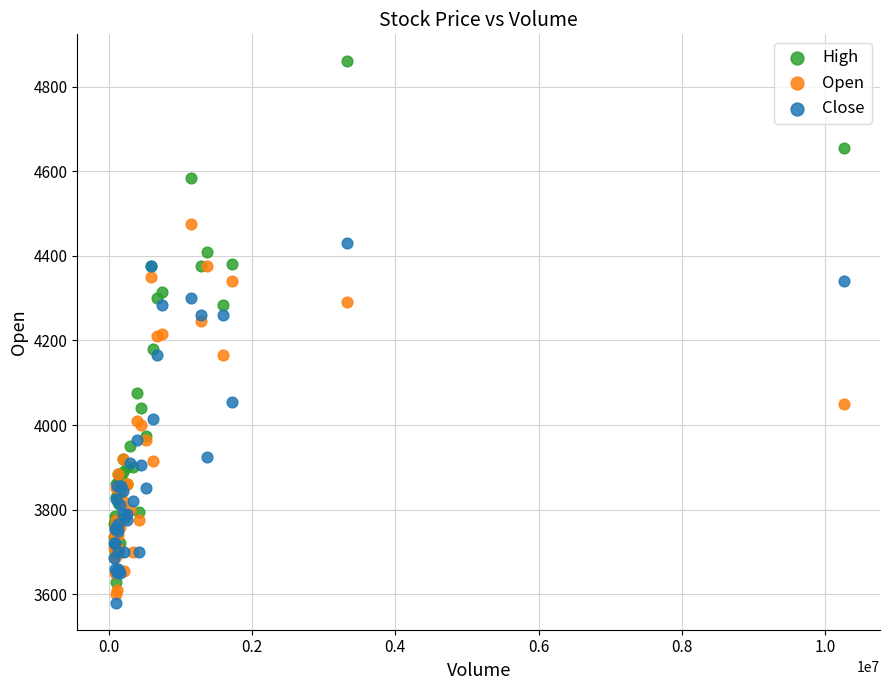

Which series has the largest Y range (max minus min)?

High